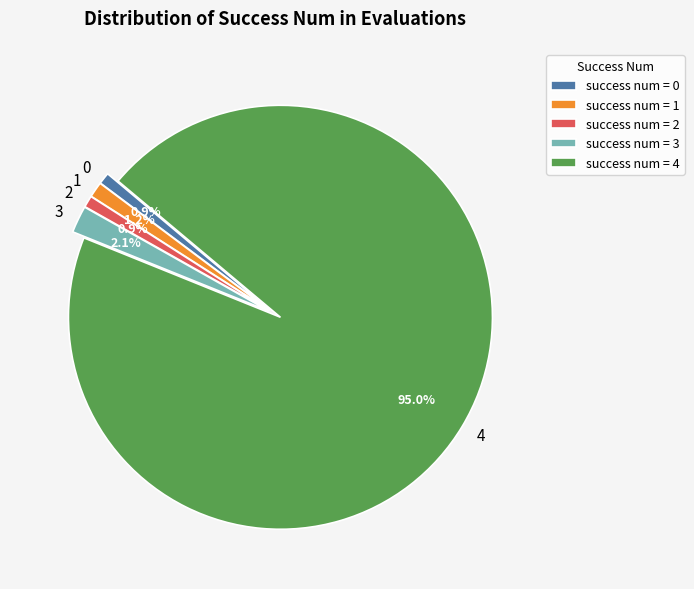

Is it true that 4 is 74% of the pie?

False